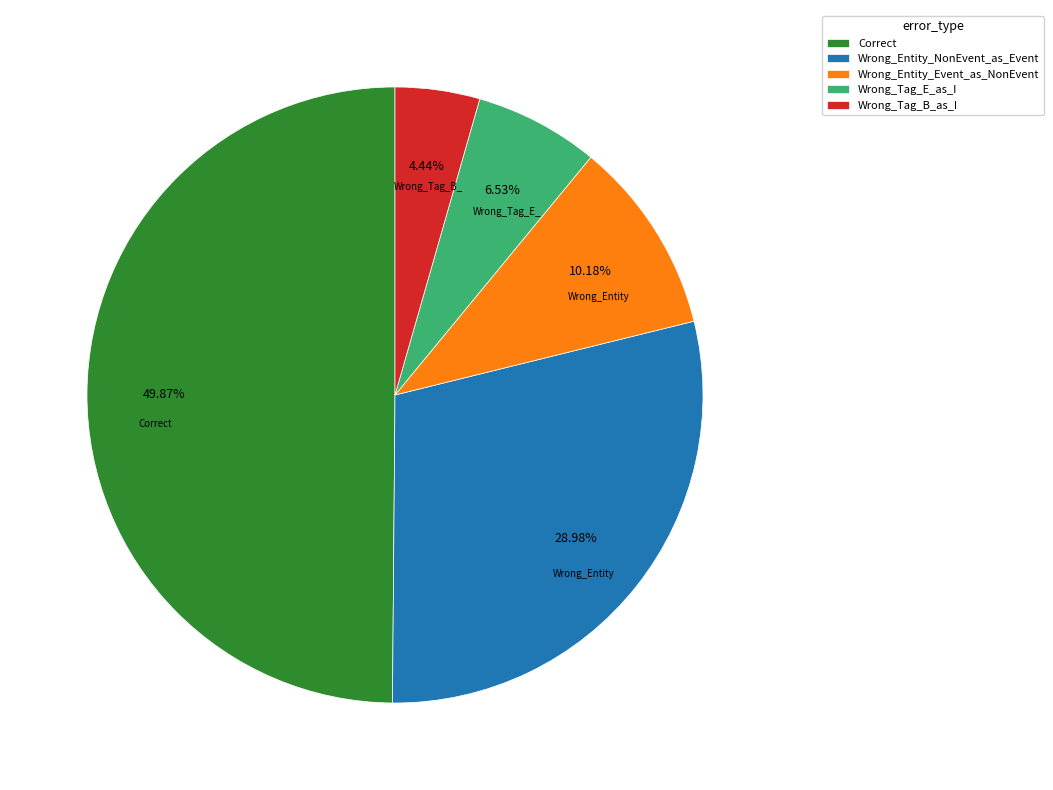

What is the ratio of the value at Wrong_Entity_Event_as_NonEvent to the value at Wrong_Tag_B_as_I?

2.3